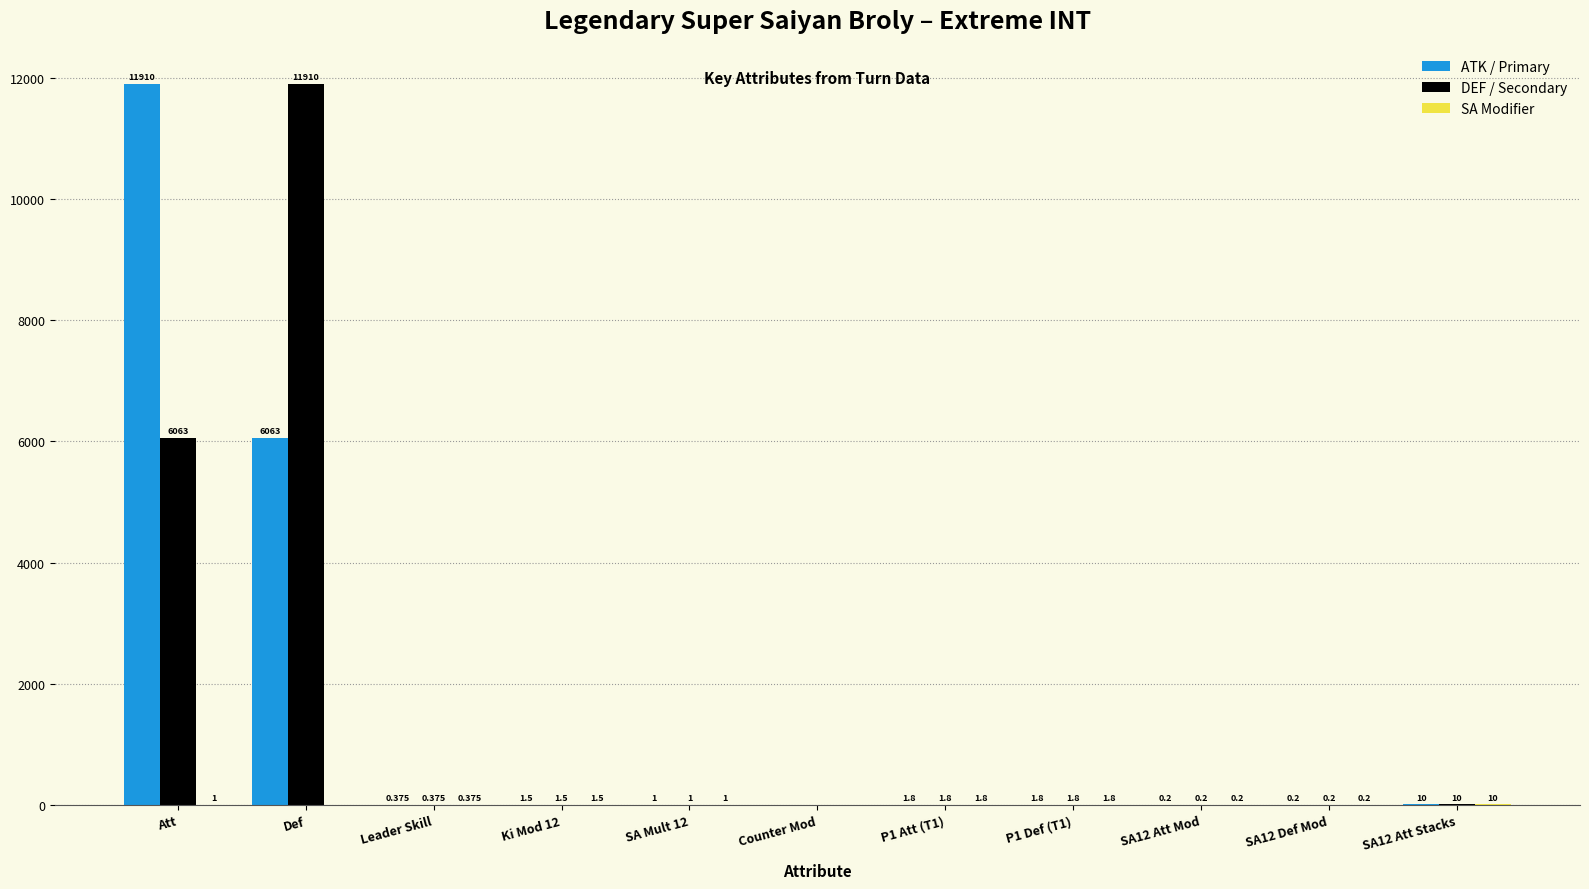

Is the value of DEF / Secondary at SA12 Def Mod greater than the value of ATK / Primary at SA12 Att Stacks?

No